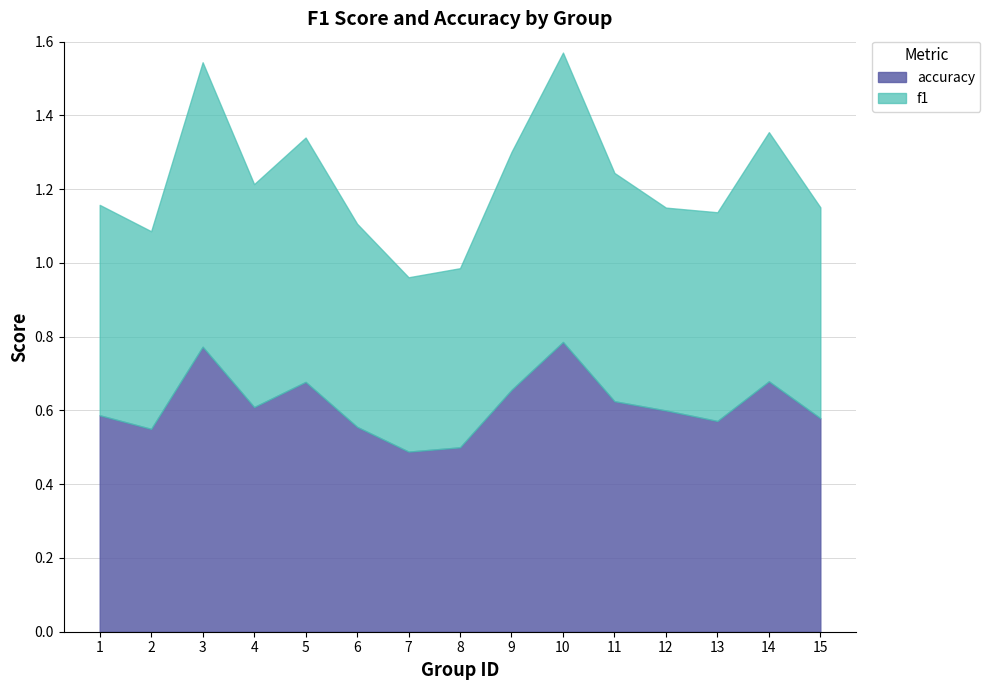

Which label corresponds to the largest value in the chart?

10